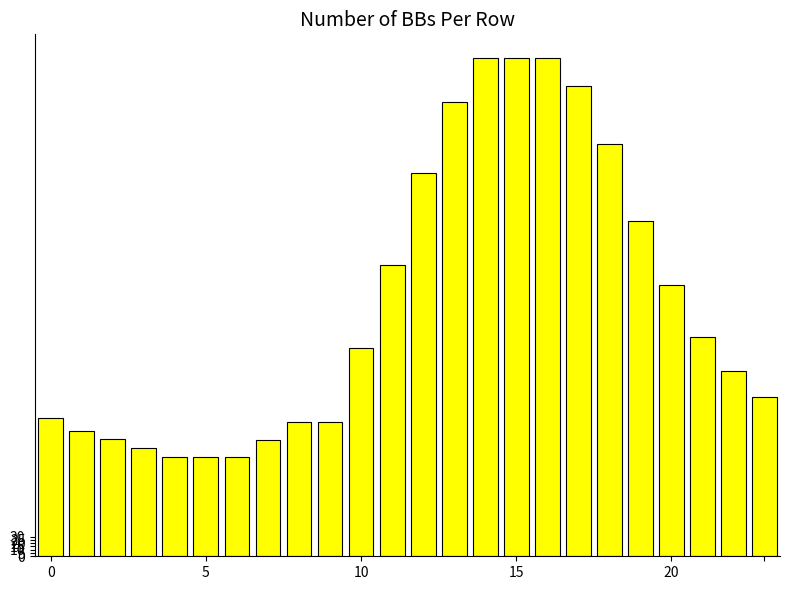

What is the value of the 8th bar from the left?

178.5